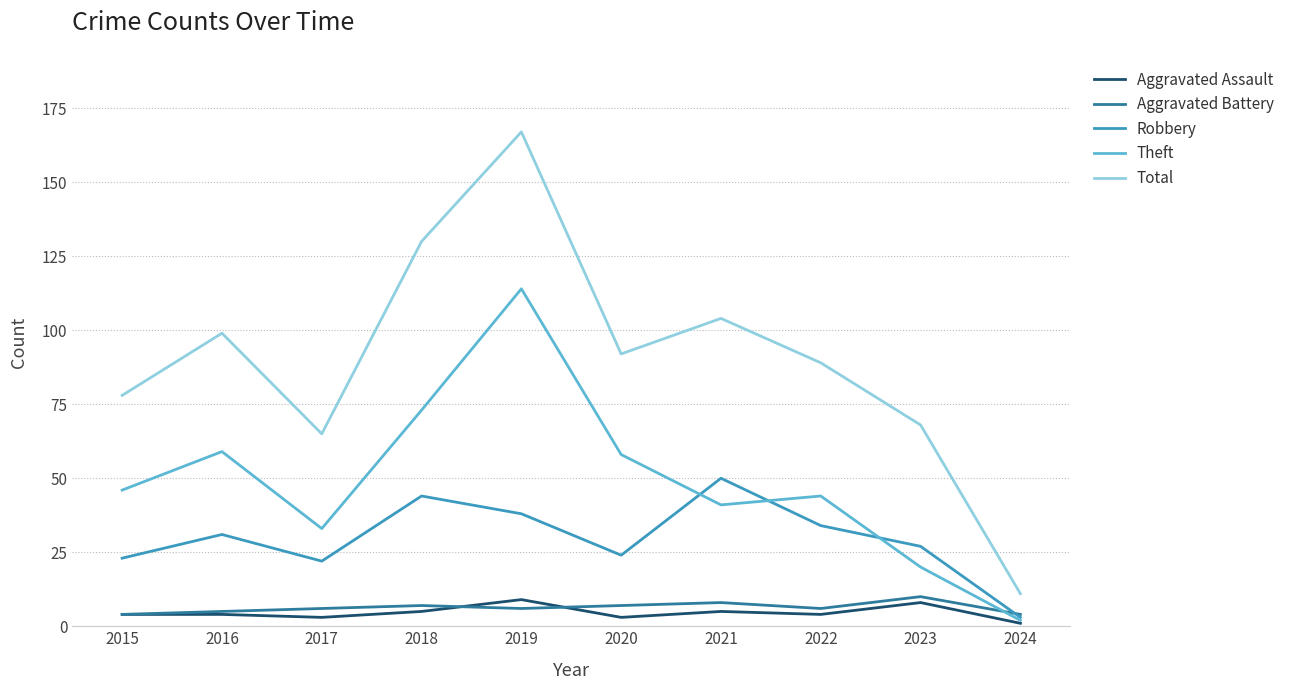

At which category does Total reach its first local peak?

2016